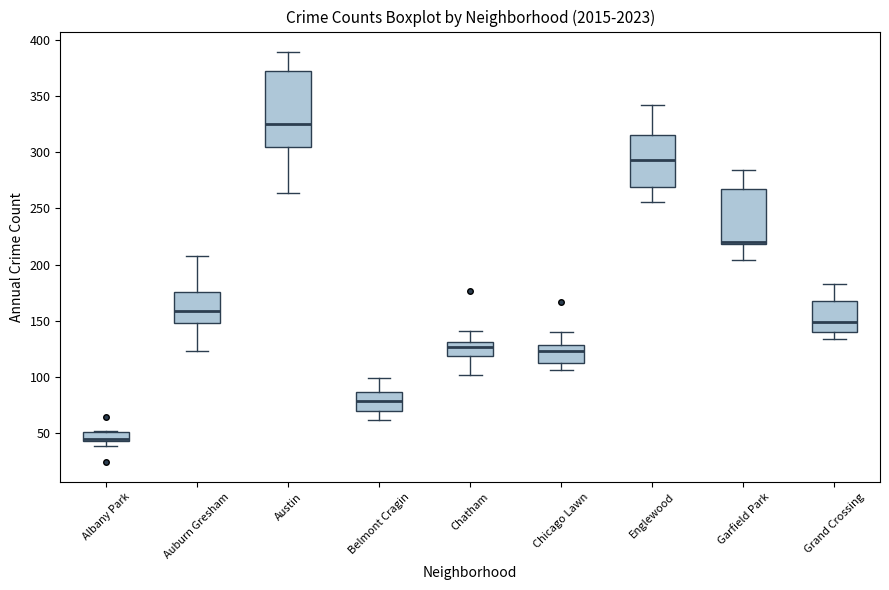

Reading left to right, transcribe this box plot: for each box, give where its median line is, the range the box spans, and where its two whiskers end, as read against the y-axis. The values are not printed on the chart, so give them approximately, as read against the axis.

Albany Park: median 45 (just above the box's lower edge), box 45 to 50, whiskers 40 to 50
Auburn Gresham: median 160, box 150 to 175, whiskers 125 to 210
Austin: median 325, box 305 to 370, whiskers 265 to 390
Belmont Cragin: median 80, box 70 to 85, whiskers 60 to 100
Chatham: median 125, box 120 to 130, whiskers 100 to 140
Chicago Lawn: median 125, box 115 to 130, whiskers 105 to 140
Englewood: median 295, box 270 to 315, whiskers 255 to 340
Garfield Park: median 220 (just above the box's lower edge), box 220 to 265, whiskers 205 to 285
Grand Crossing: median 150, box 140 to 170, whiskers 135 to 185